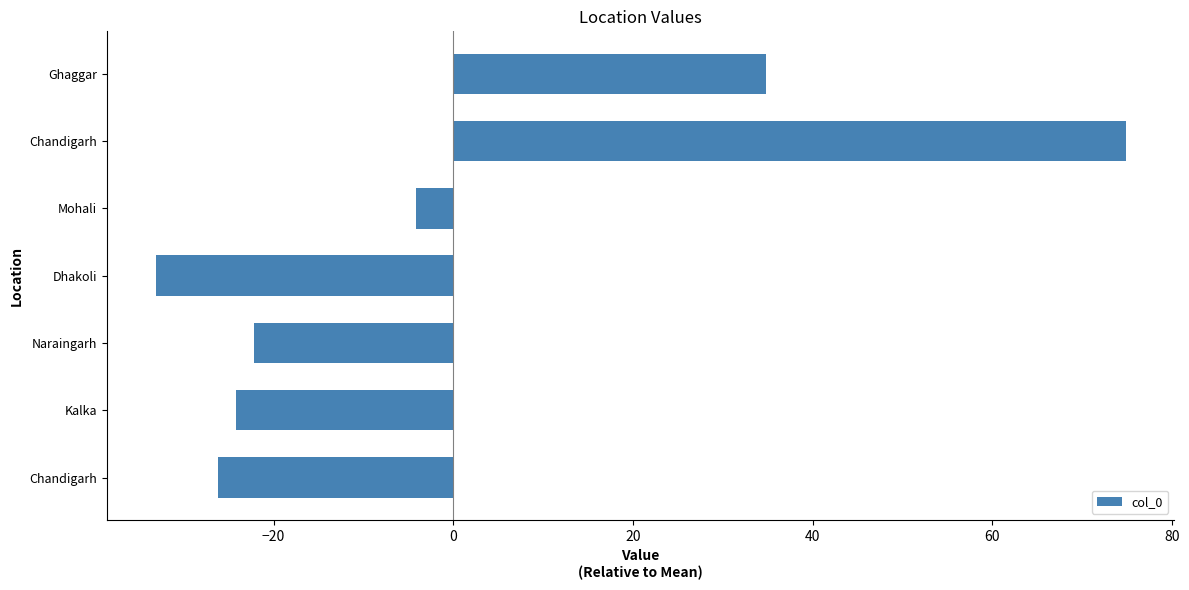

Count the number of categories in the chart.

7